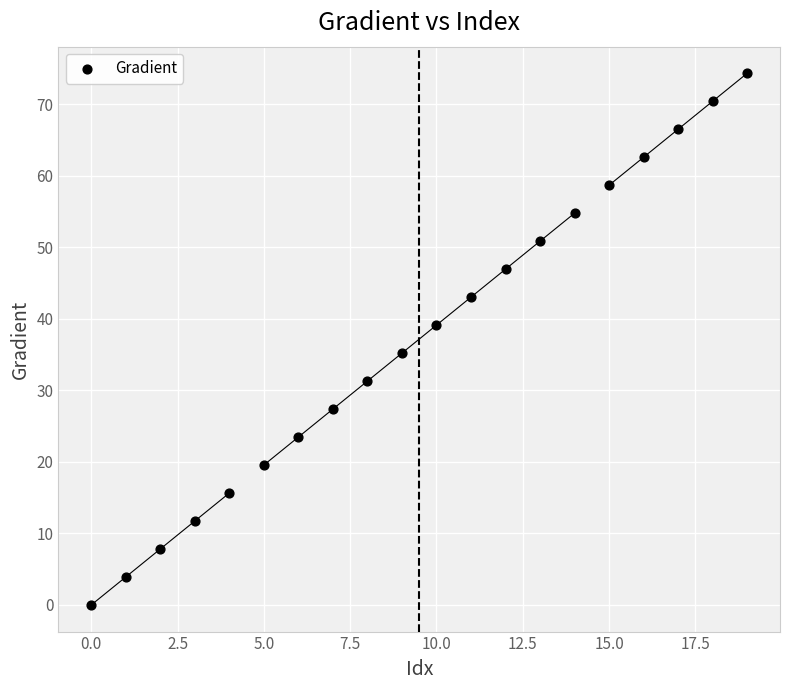

What is the range of Y values (max minus min)?

74.4